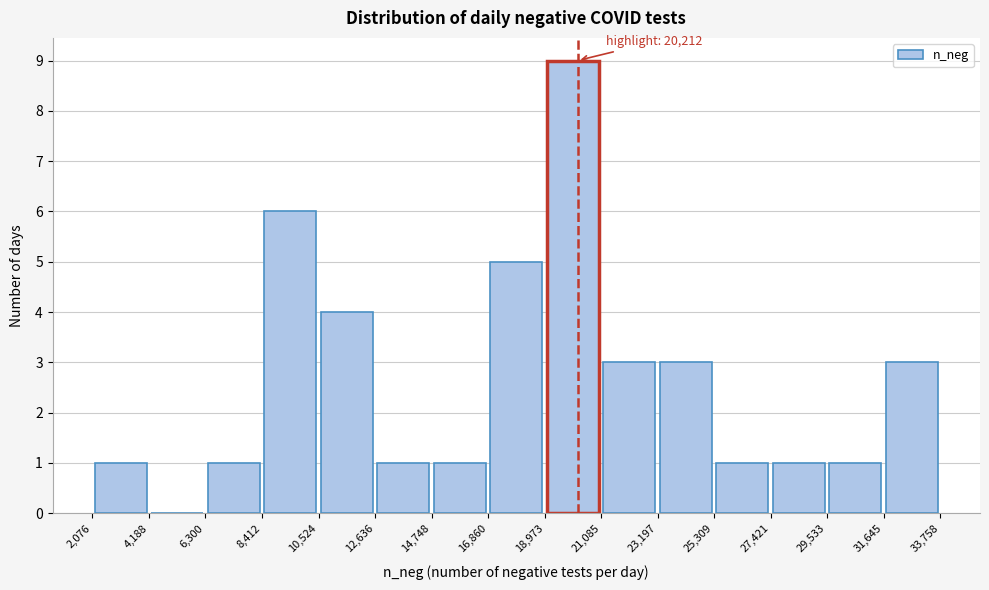

Over which range of the x-axis is the bar tallest?

18,973 to 21,085